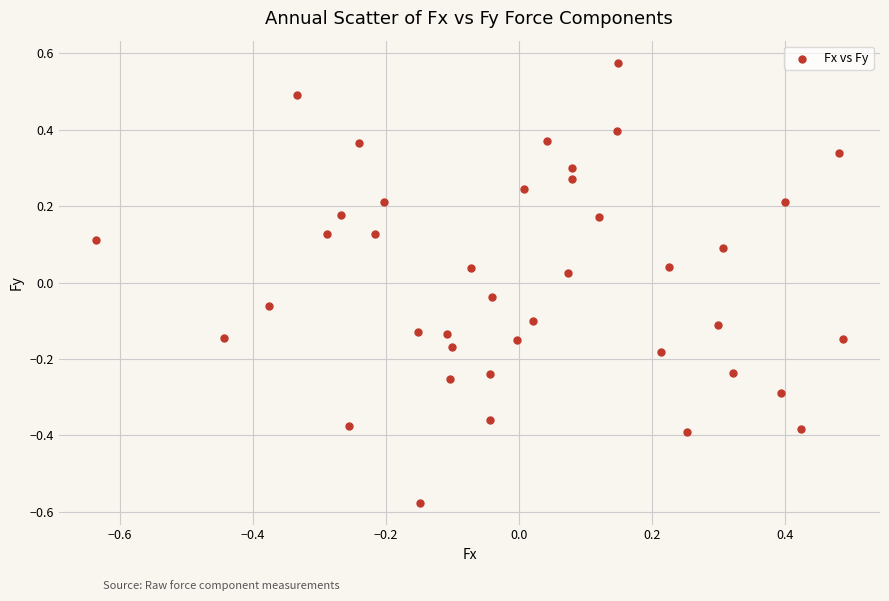

What is the range of Y values (max minus min)?

1.2